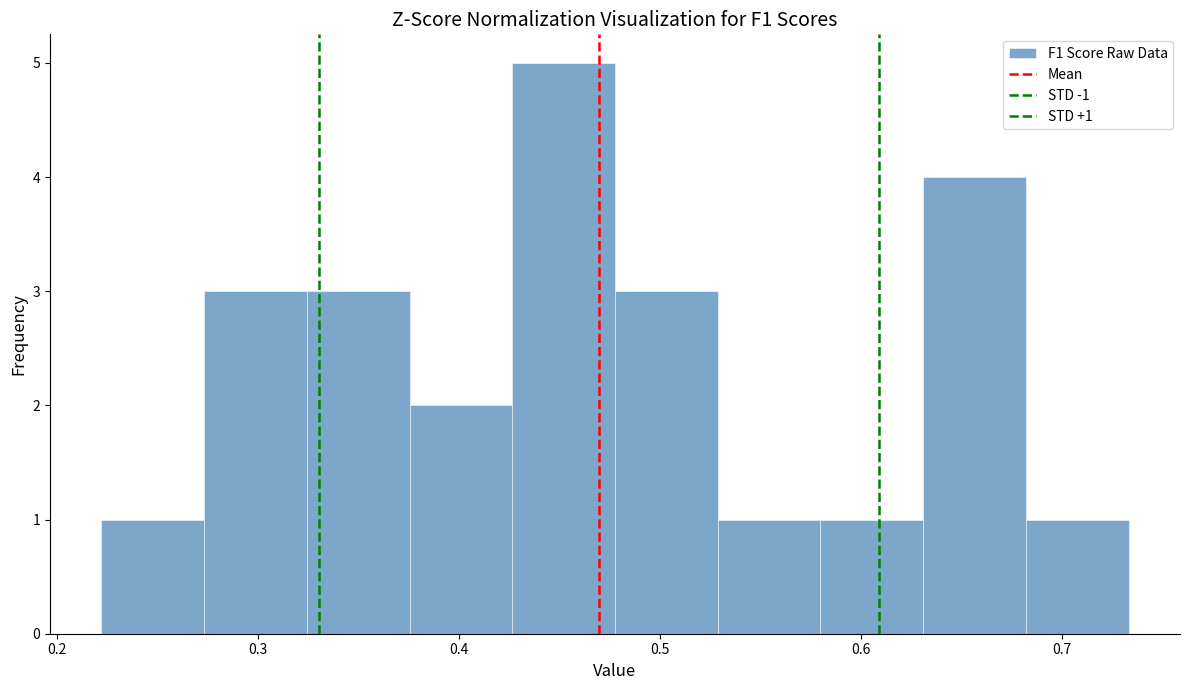

Which range on the x-axis has the tallest bar?

0.43 to 0.48